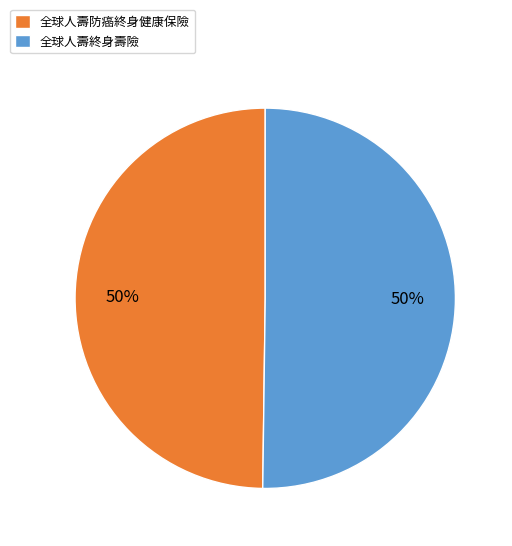

Is the sum of 全球人壽終身壽險 and 全球人壽防癌終身健康保險 greater than half?

Yes